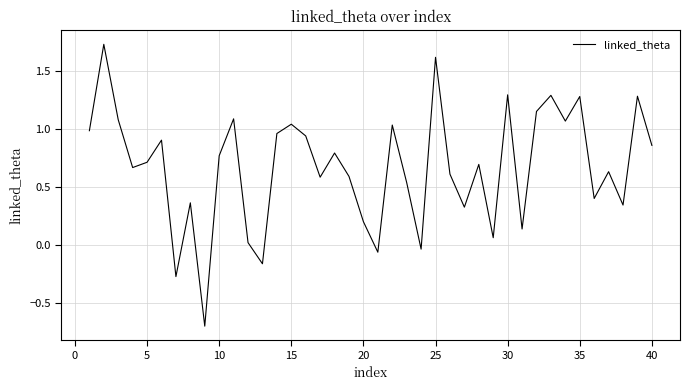

What is the maximum value shown in the chart?

1.7